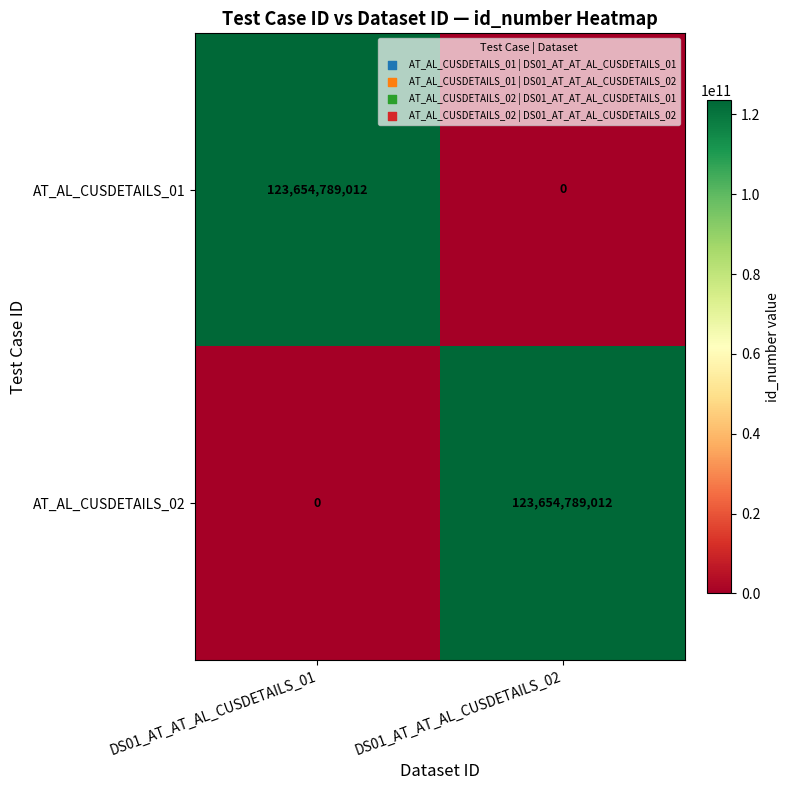

List the labels in order of AT_AL_CUSDETAILS_02 value, largest first.

DS01_AT_AT_AL_CUSDETAILS_02, DS01_AT_AT_AL_CUSDETAILS_01